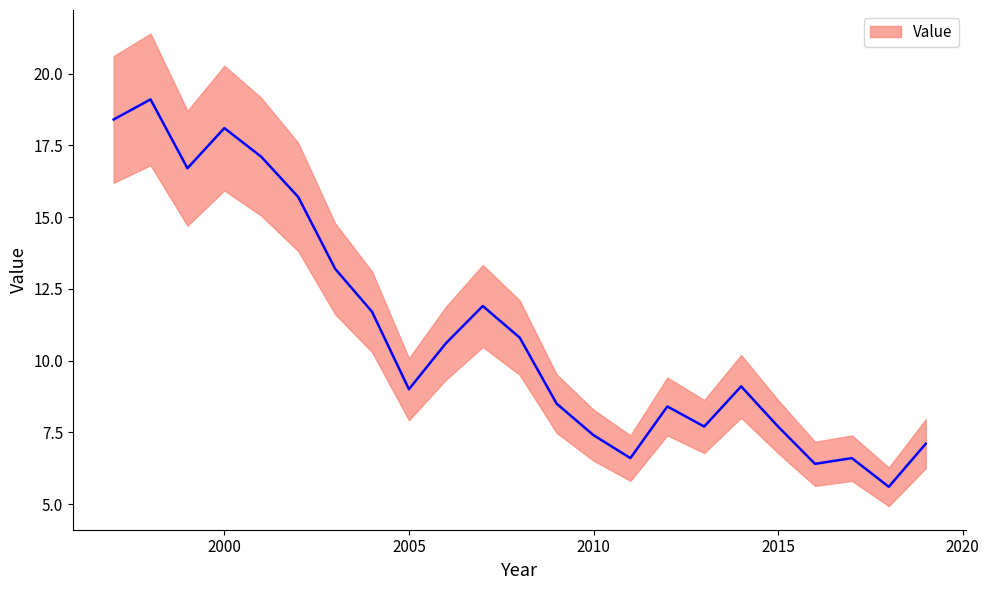

How many lines are shown in the chart?

1